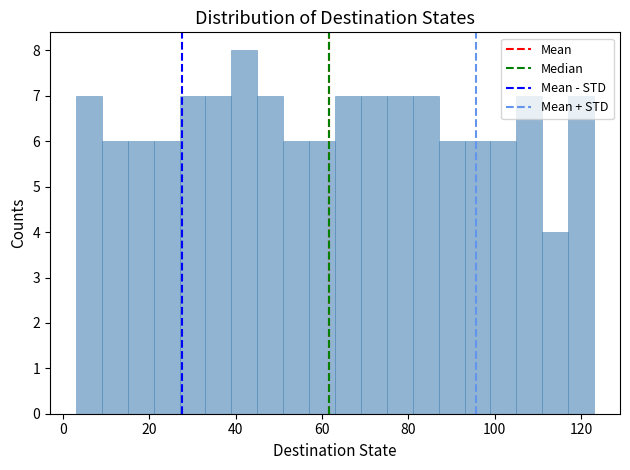

Read against the x-axis, roughly where is the centre of the tallest bar?

42